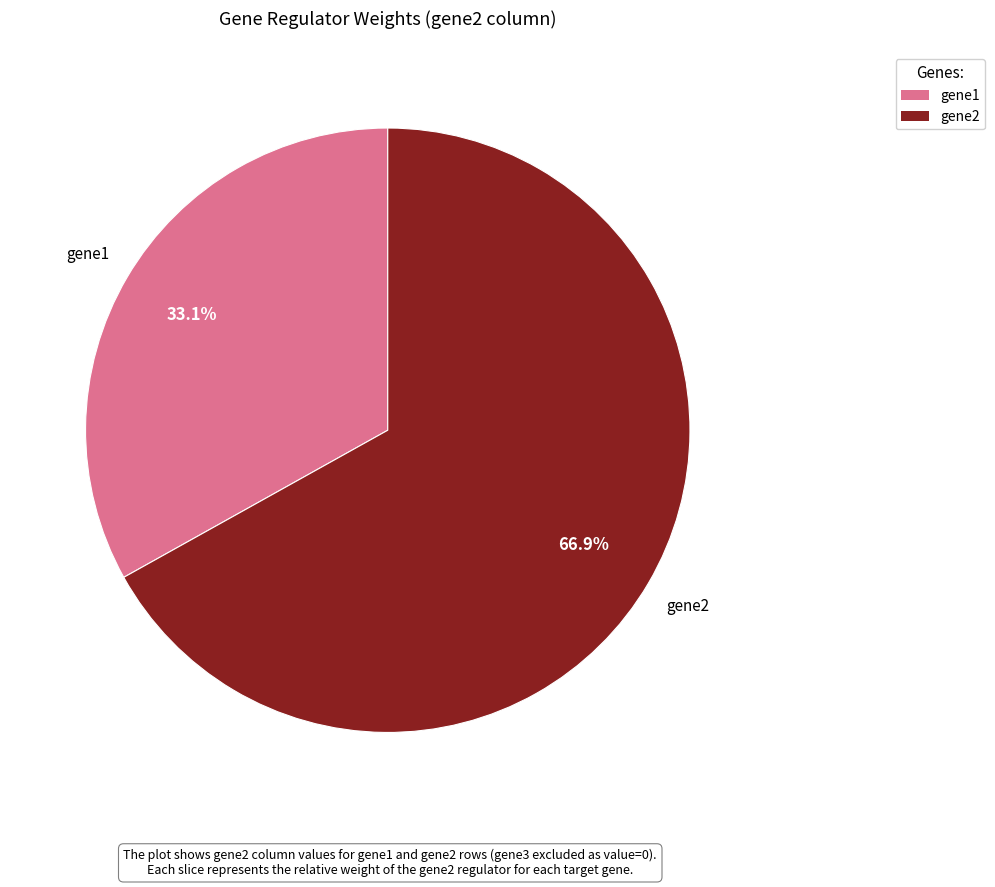

To the nearest percent, what is the difference between the largest and smallest slice percentages?

34%